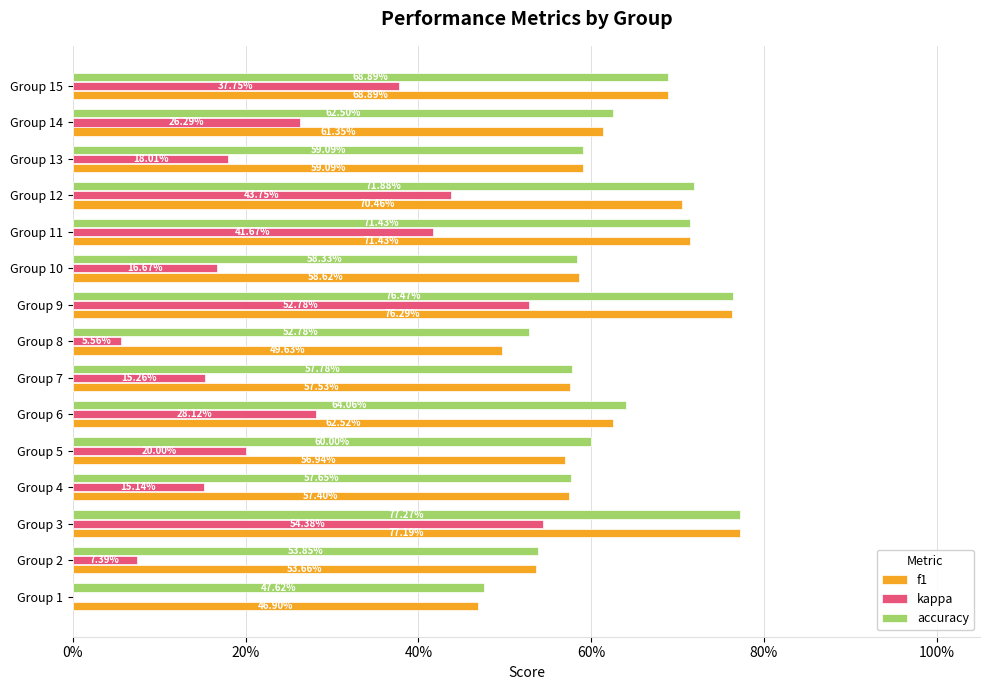

What is the value of the accuracy bar at the 10th from the left?

0.6